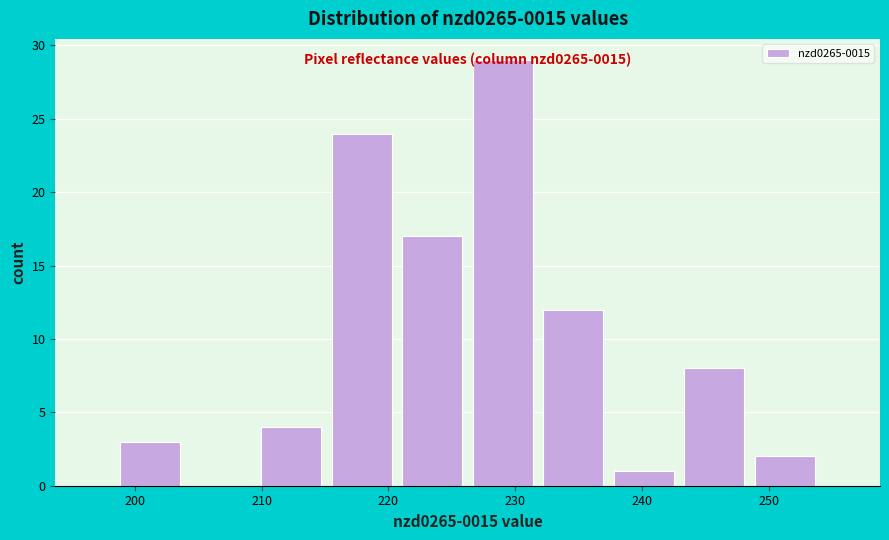

Which range on the x-axis has the tallest bar?

226 to 232